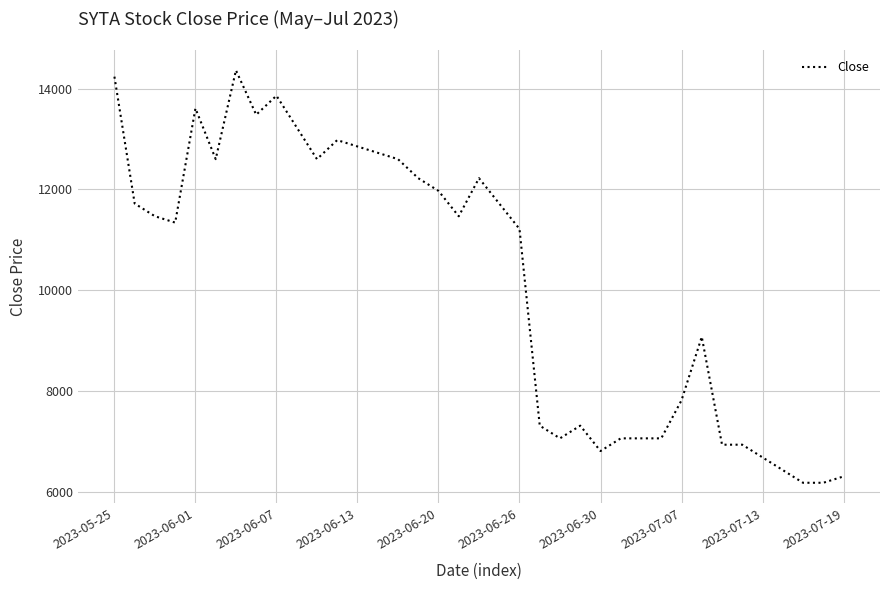

What is the minimum value shown in the chart?

6174